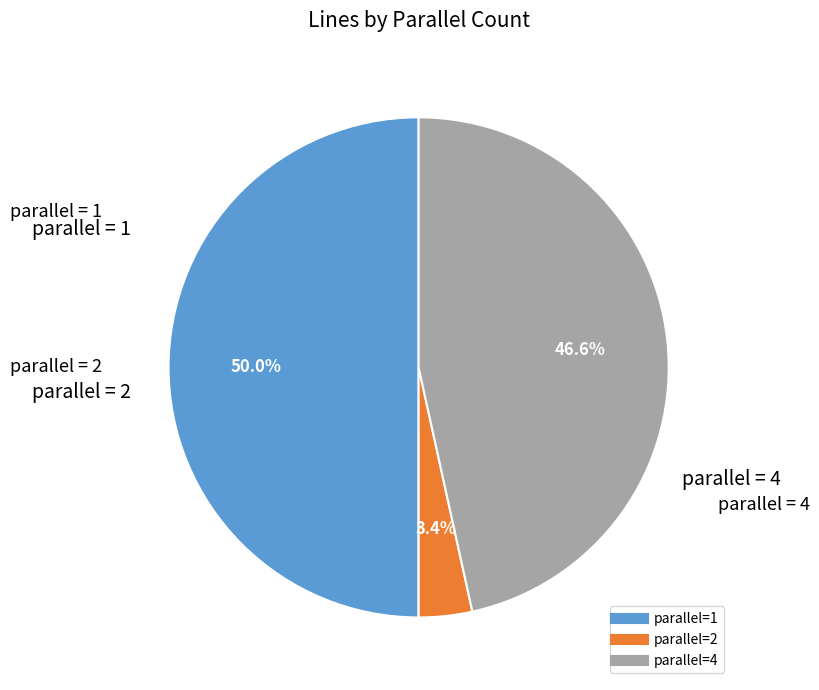

To the nearest percent, what percentage of the pie is parallel=1?

50%